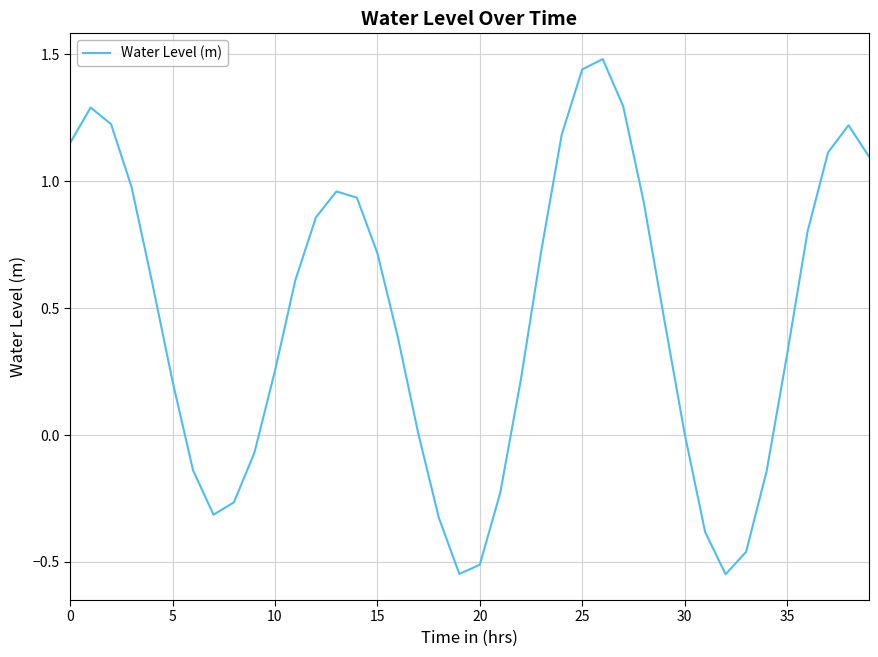

Does the chart display data point markers on the line(s)?

No